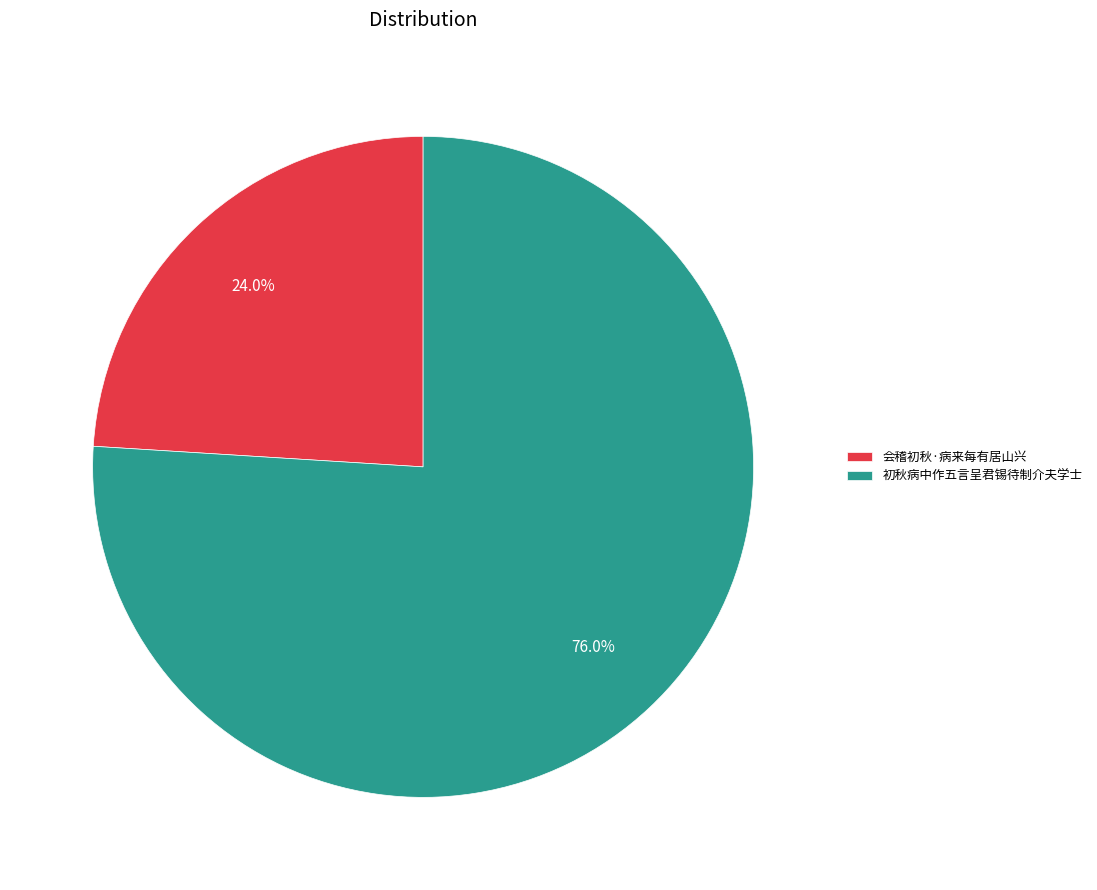

Does 会稽初秋·病来每有居山兴 represent more than half of the total?

No